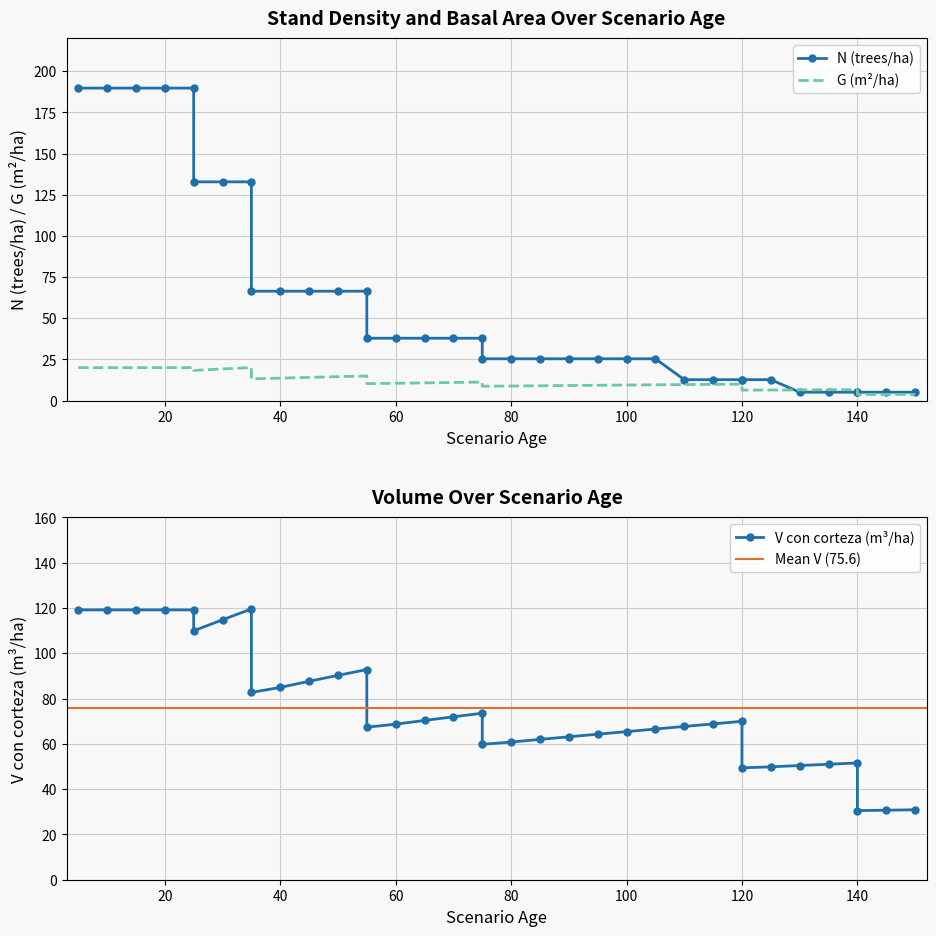

Is this an area chart (filled region under the line)?

No